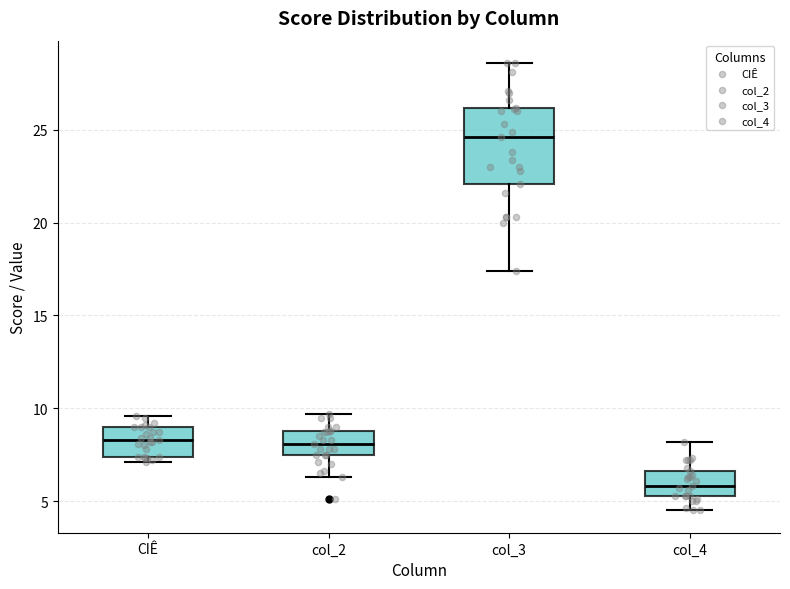

Where does the median line of the box for col_4 sit on the y-axis? The values are not printed on the chart, so give them approximately, as read against the axis.

6.0